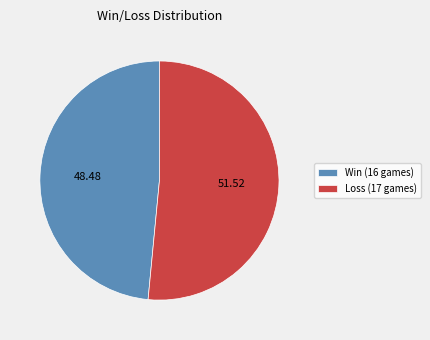

Rank the categories by value from lowest to highest.

Win (16 games), Loss (17 games)